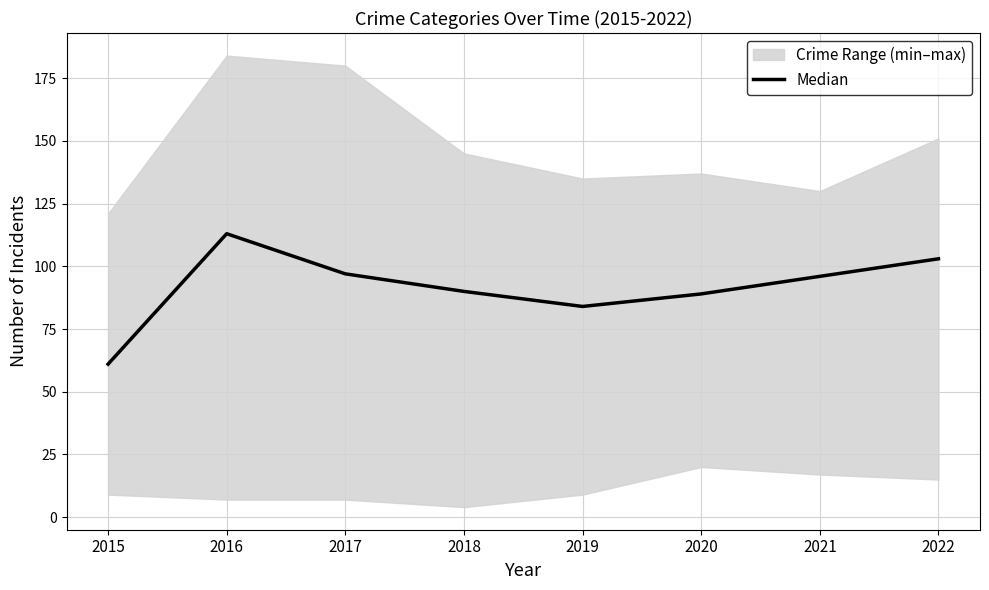

What is the sum of all values?

733